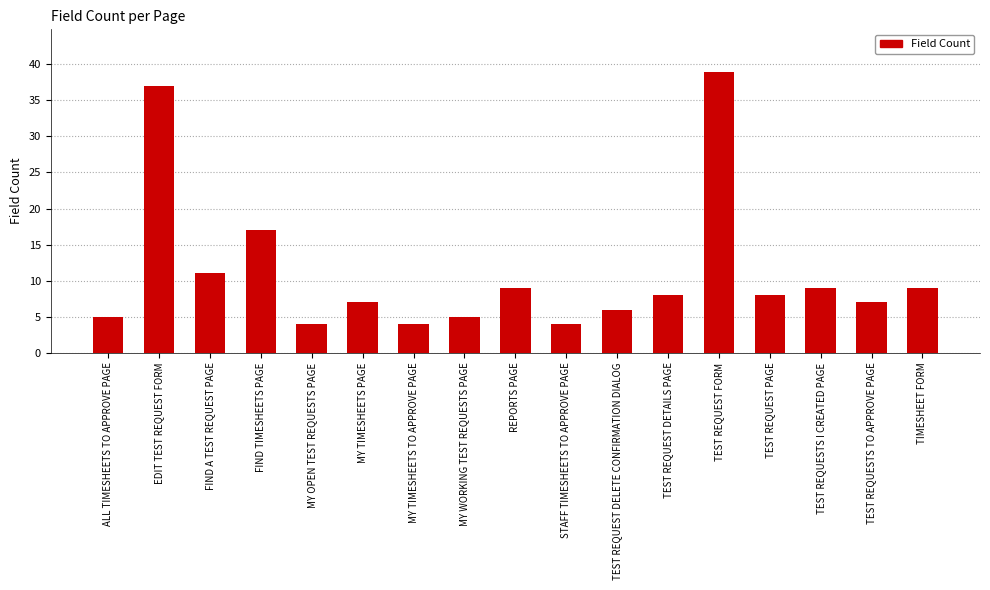

How many data points are less than 8?

8